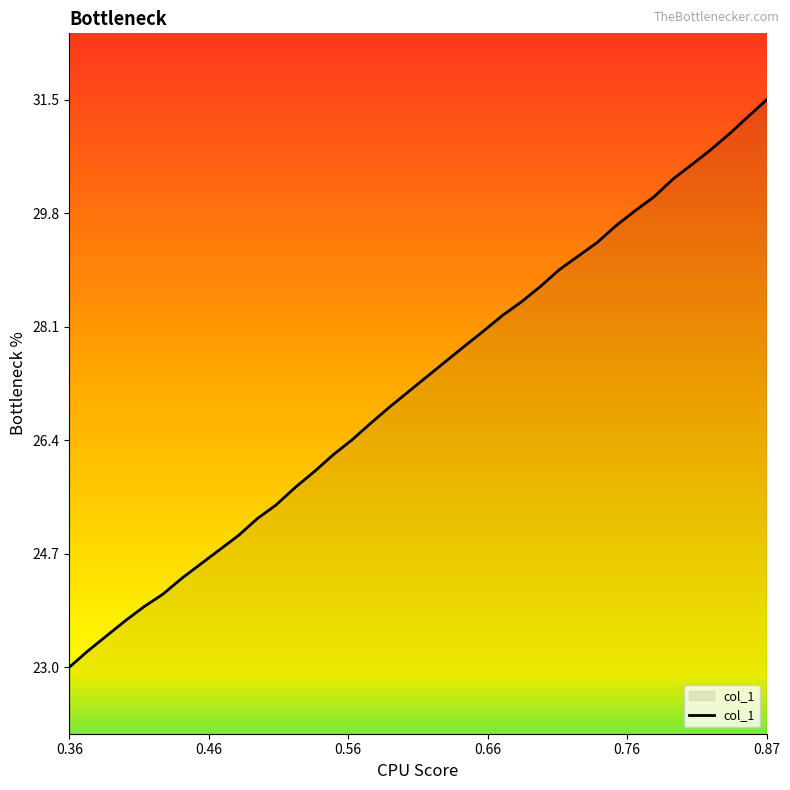

What is the difference between the maximum and minimum values?

8.5